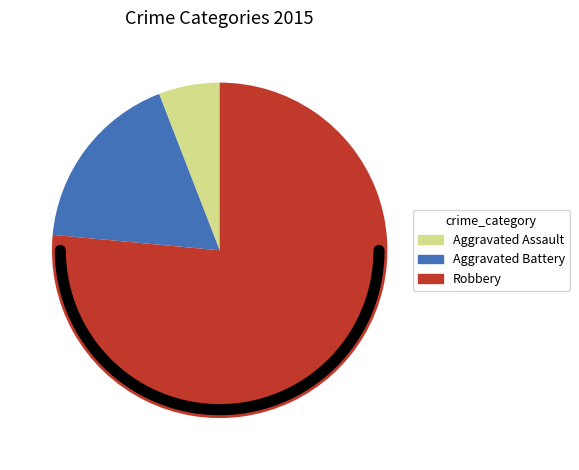

What is the ratio of the value at Aggravated Battery to the value at Robbery?

0.2